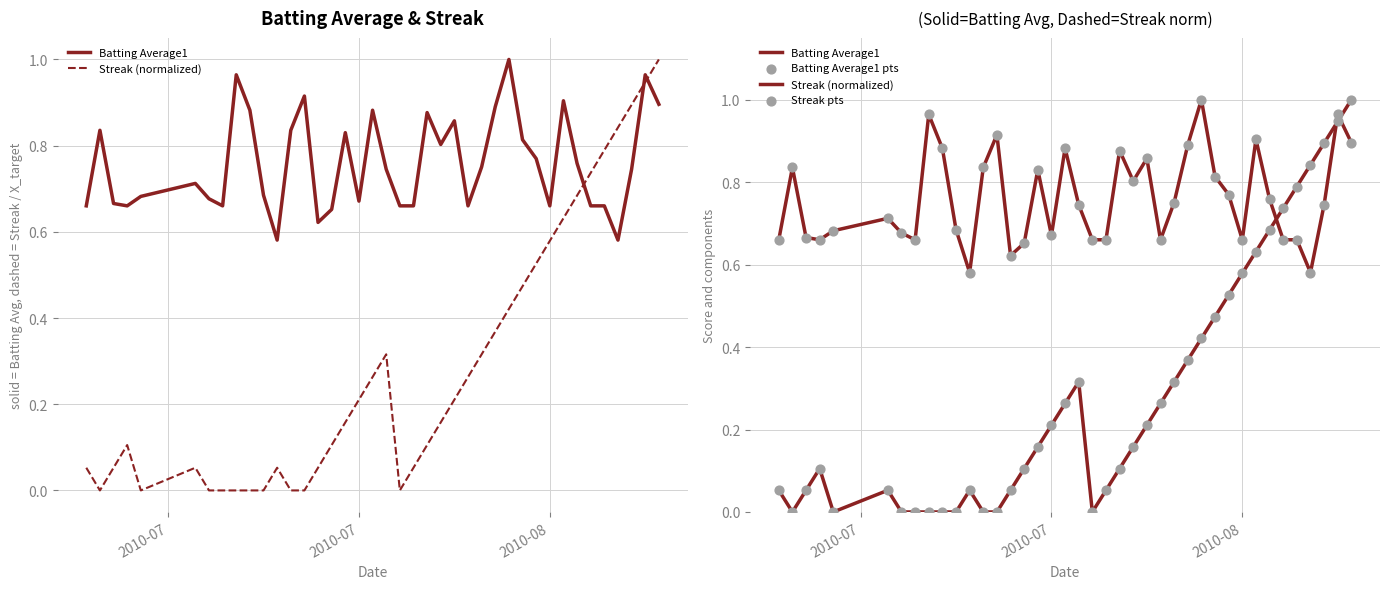

Which series has the largest Y range (max minus min)?

Streak (normalized)